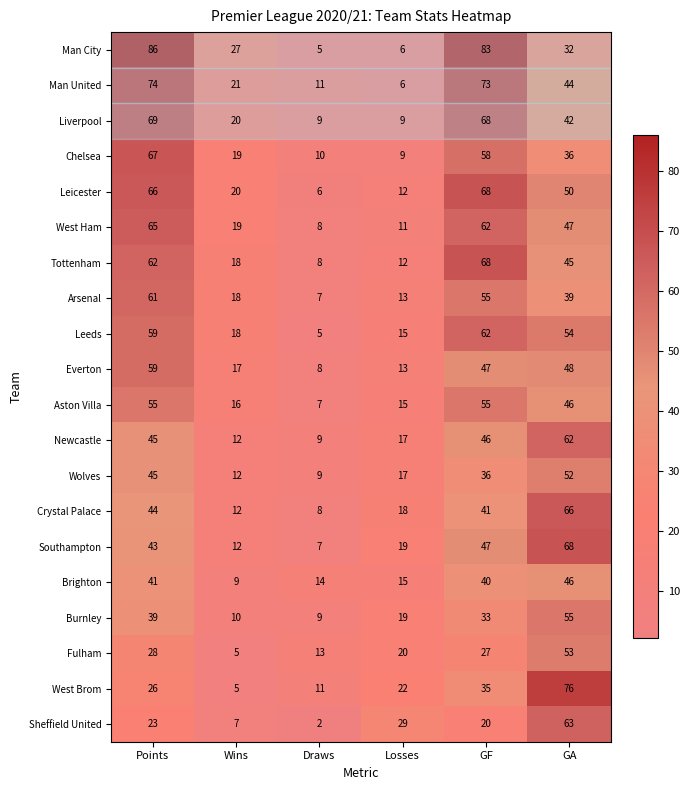

What is the difference between the maximum and second lowest values in the Liverpool series?

60